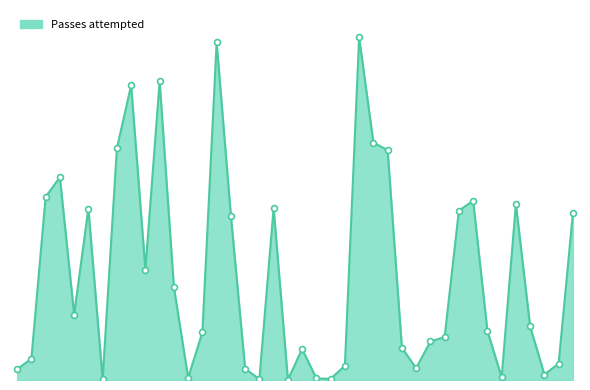

Is this an area chart (filled region under the line)?

Yes